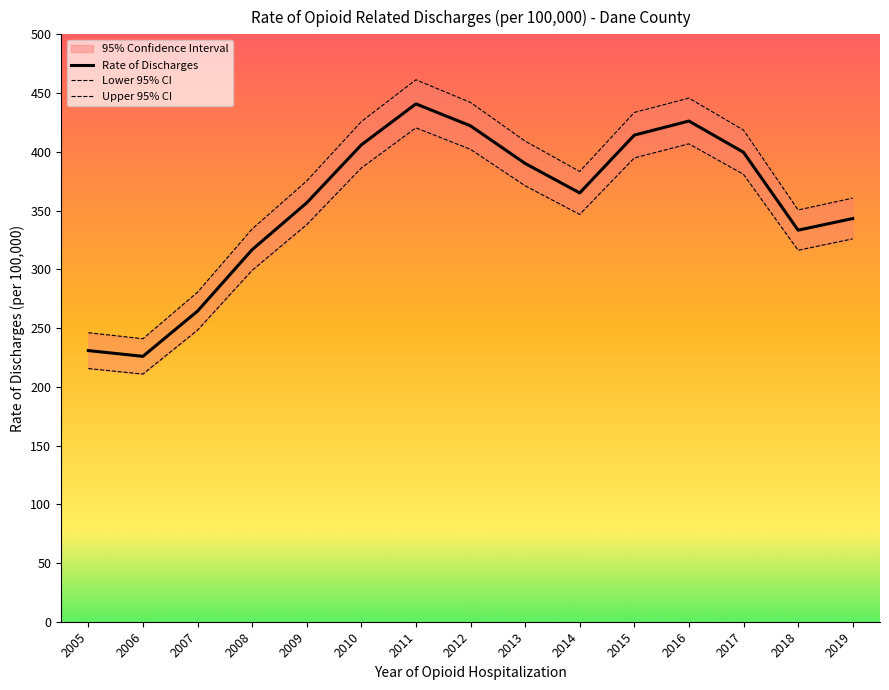

List the labels in order of Upper 95% CI value, largest first.

2011, 2016, 2012, 2015, 2010, 2017, 2013, 2014, 2009, 2019, 2018, 2008, 2007, 2005, 2006